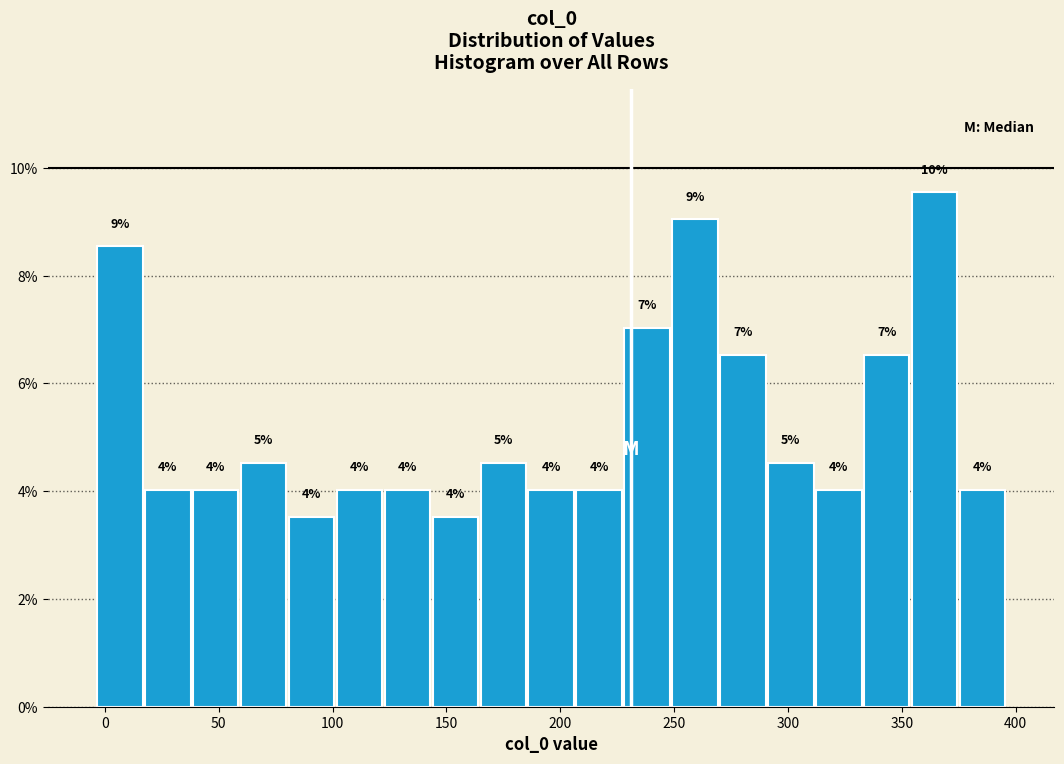

Over which range of the x-axis is the bar tallest?

355 to 375